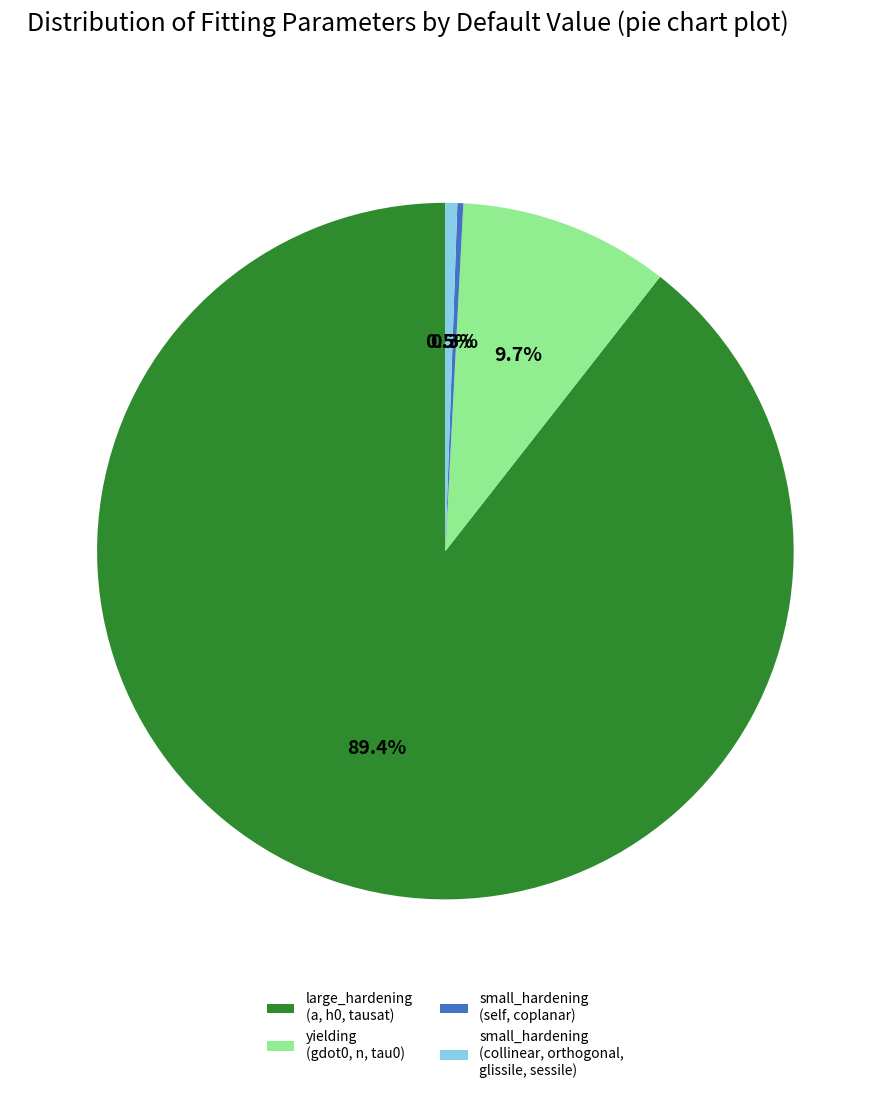

What is the majority slice?

large_hardening (a, h0, tausat)